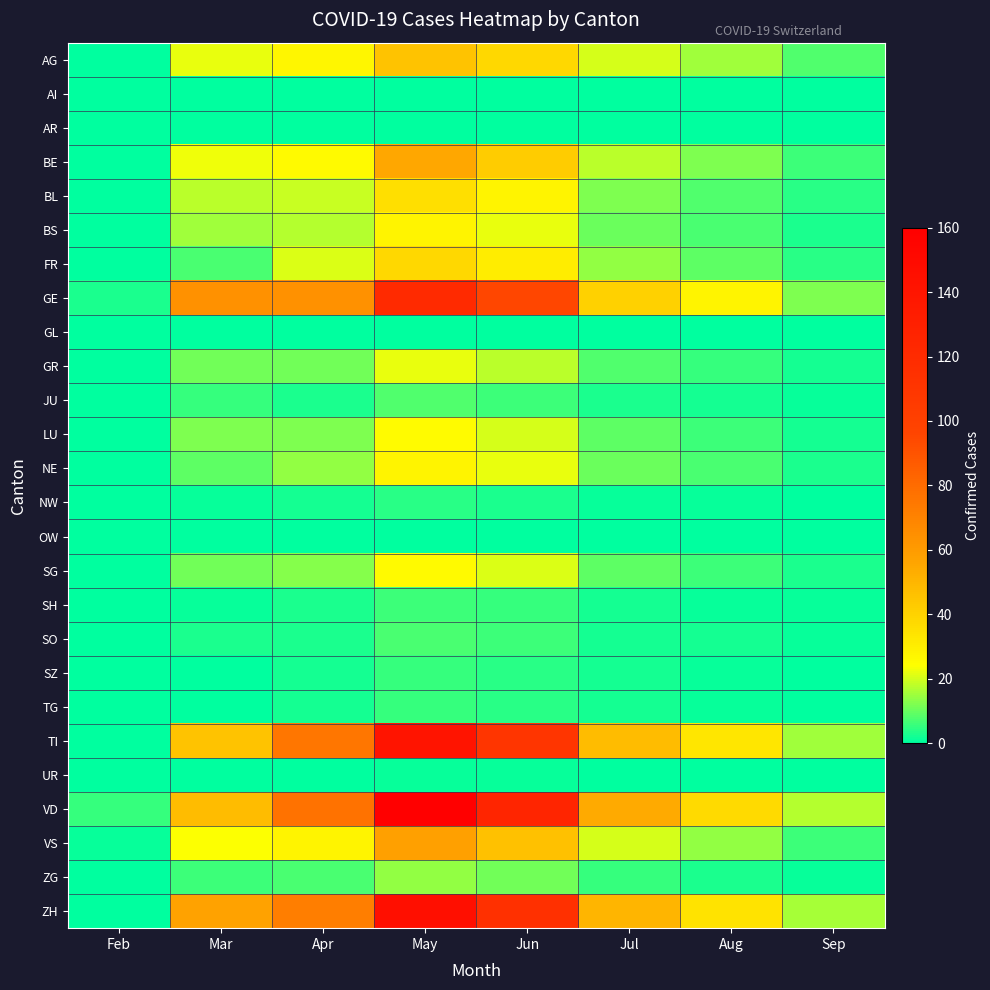

What is the total value across all series at Feb?

9